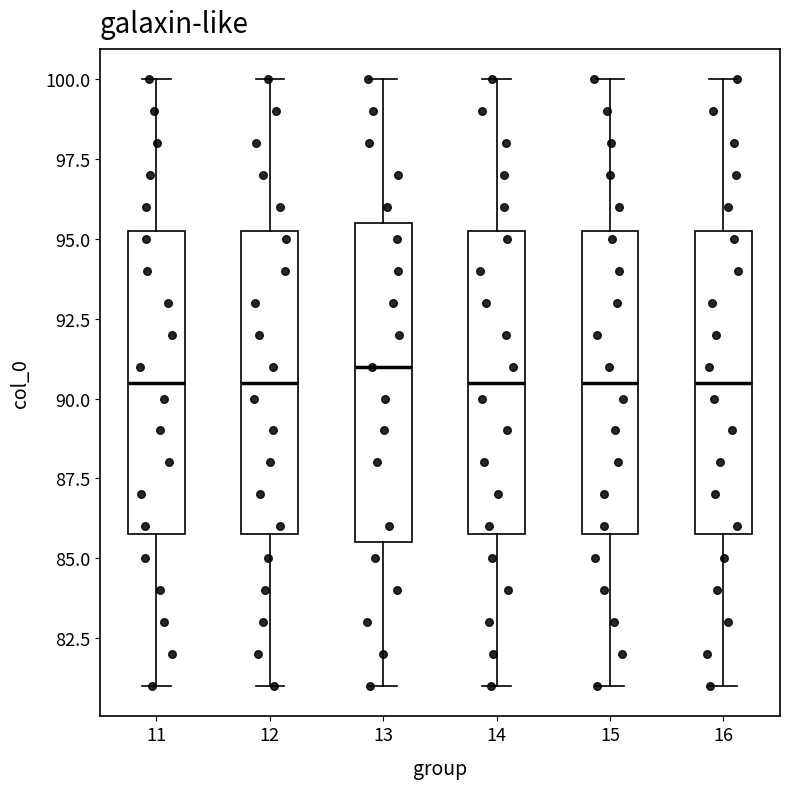

Where does the lower whisker of the box at x = 12 end on the y-axis? The values are not printed on the chart, so give them approximately, as read against the axis.

81.0